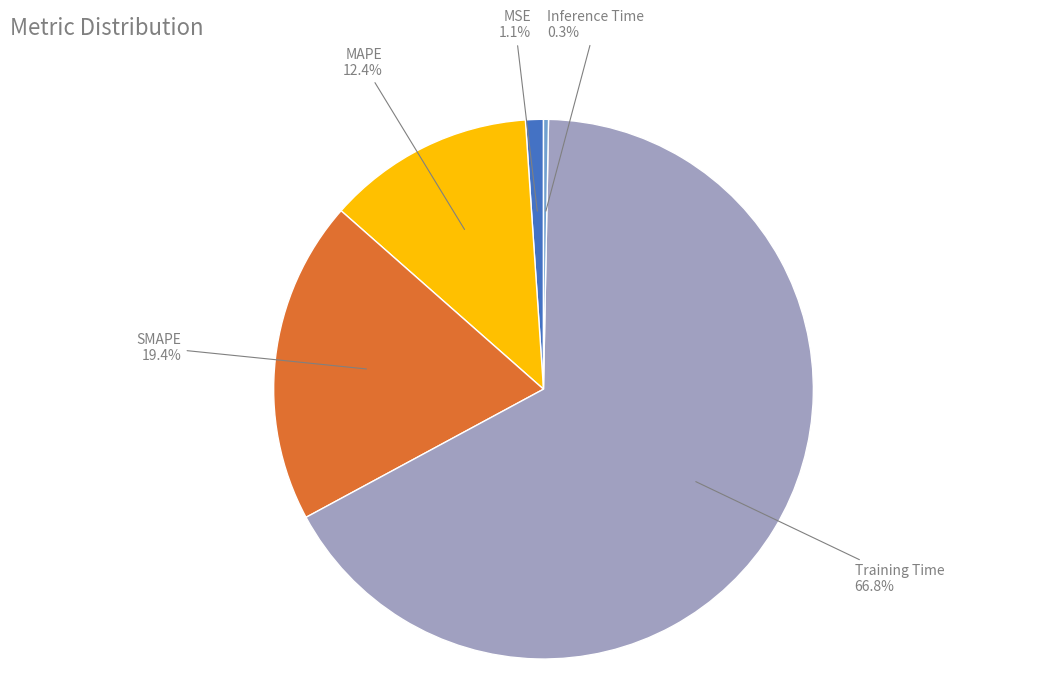

What percentage is the SMAPE slice, to the nearest percent?

19%